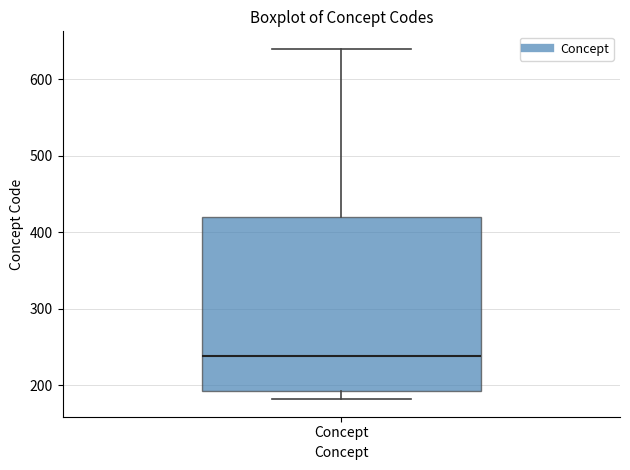

Where does the upper whisker of the box for Concept end on the y-axis? The values are not printed on the chart, so give them approximately, as read against the axis.

640